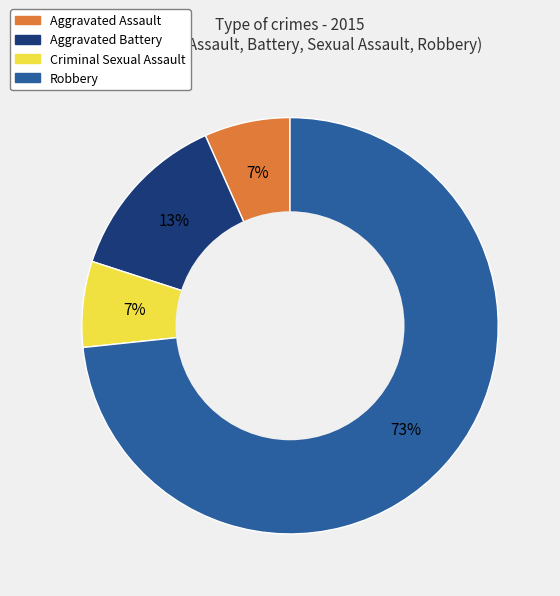

Which slice is the largest?

Robbery